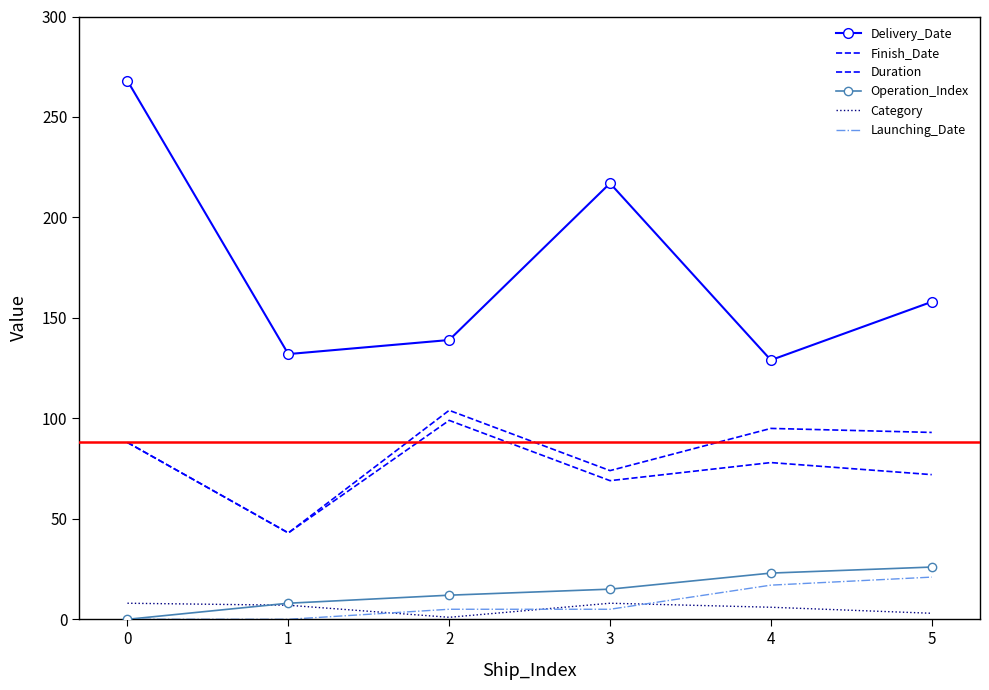

Which series has the largest range (max minus min)?

Delivery_Date